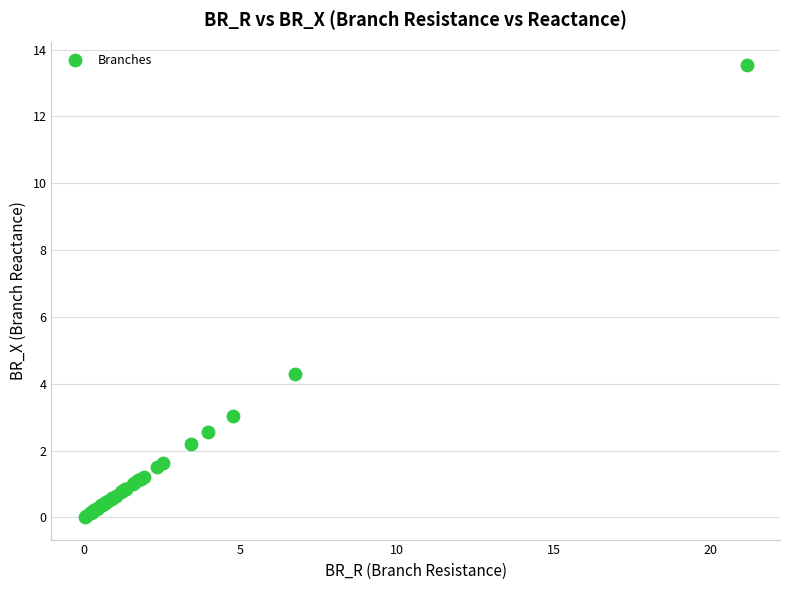

What Y value in the scatter plot is closest to 6?

4.3